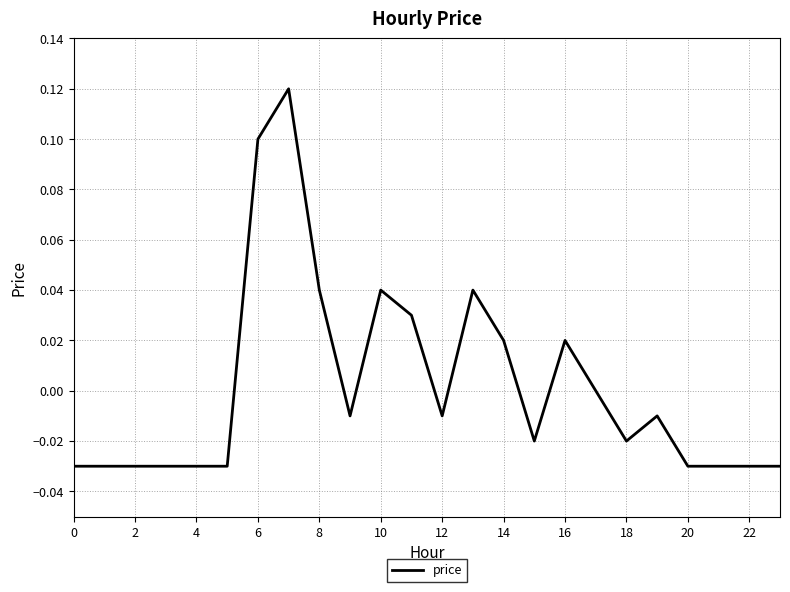

What is the label of the 9th point from the right?

15